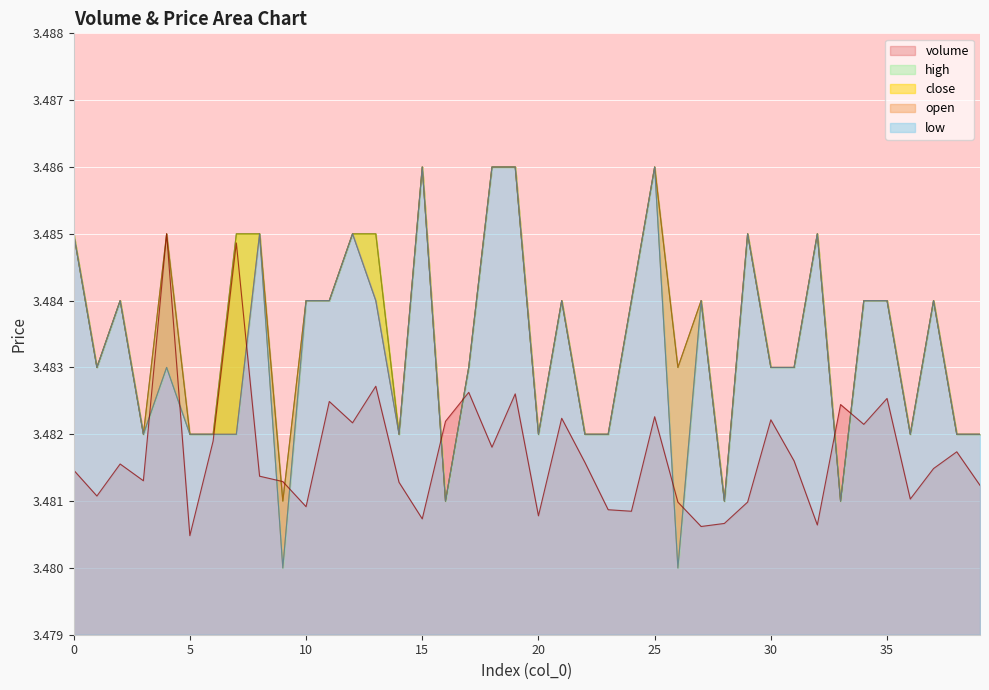

How many volume values are between 3 and 4?

40